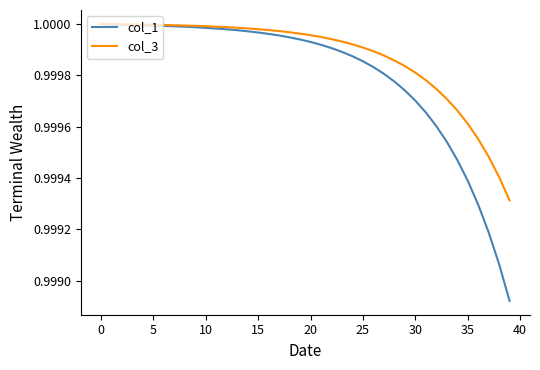

What is the sum of all col_3 values?

40.0